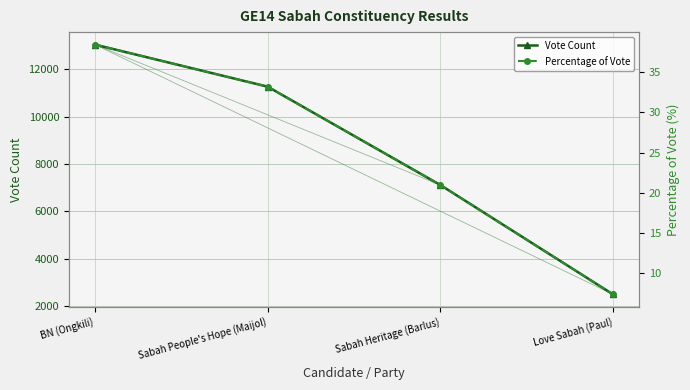

What is the difference between the maximum and minimum values in the Percentage of Vote series?

31.1